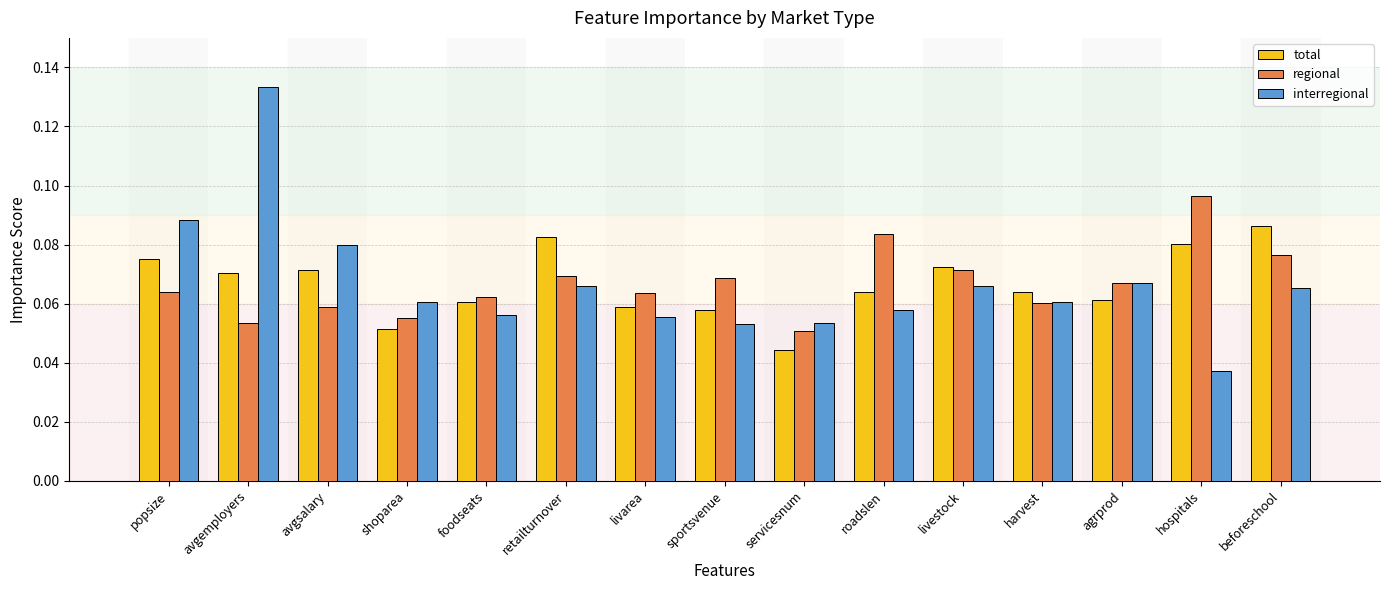

List the series in order of their peak value, highest first.

interregional, regional, total